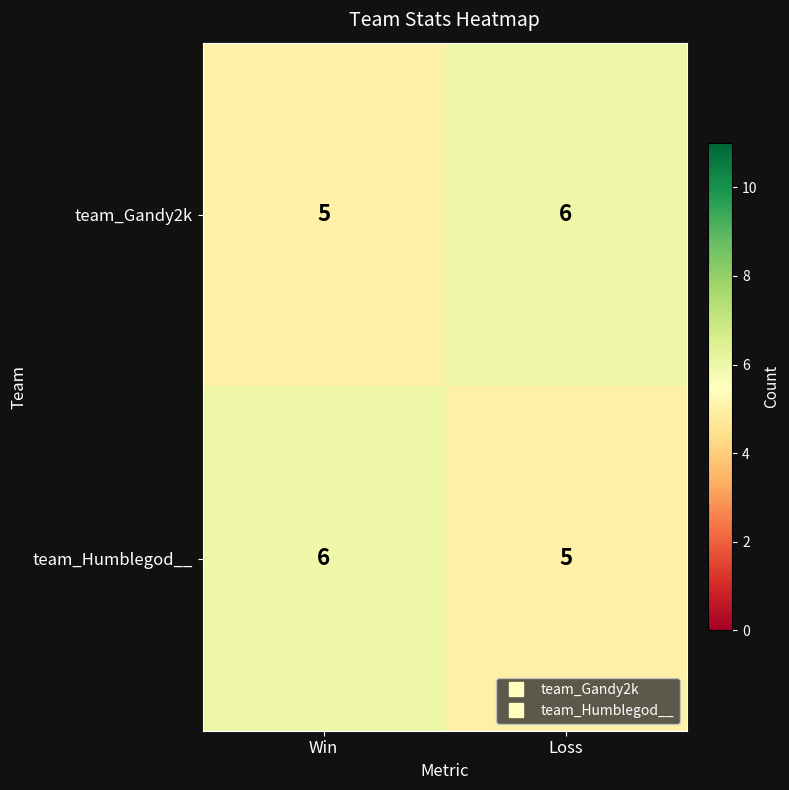

Reading right to left, what are all the values shown in this chart?

team_Gandy2k: 6	5
team_Humblegod__: 5	6